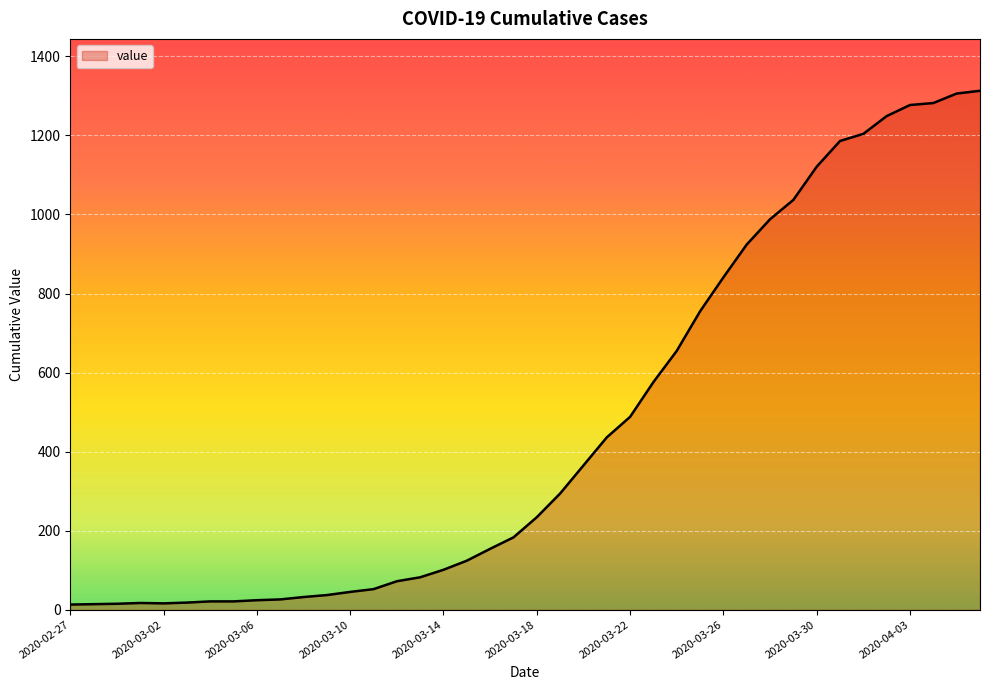

What is the greatest value displayed?

1313